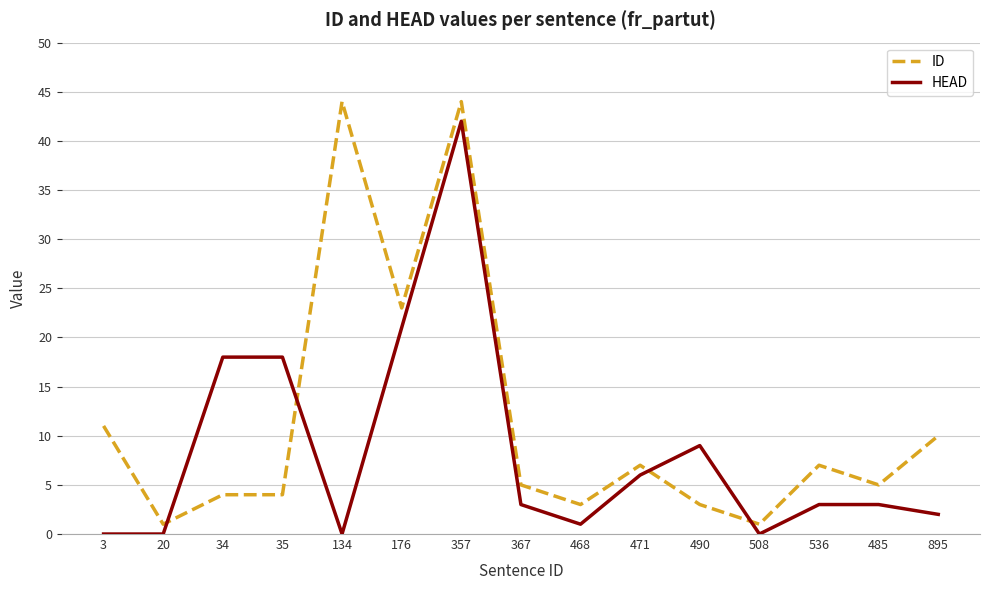

Which series changed the most between 35 and 134?

ID